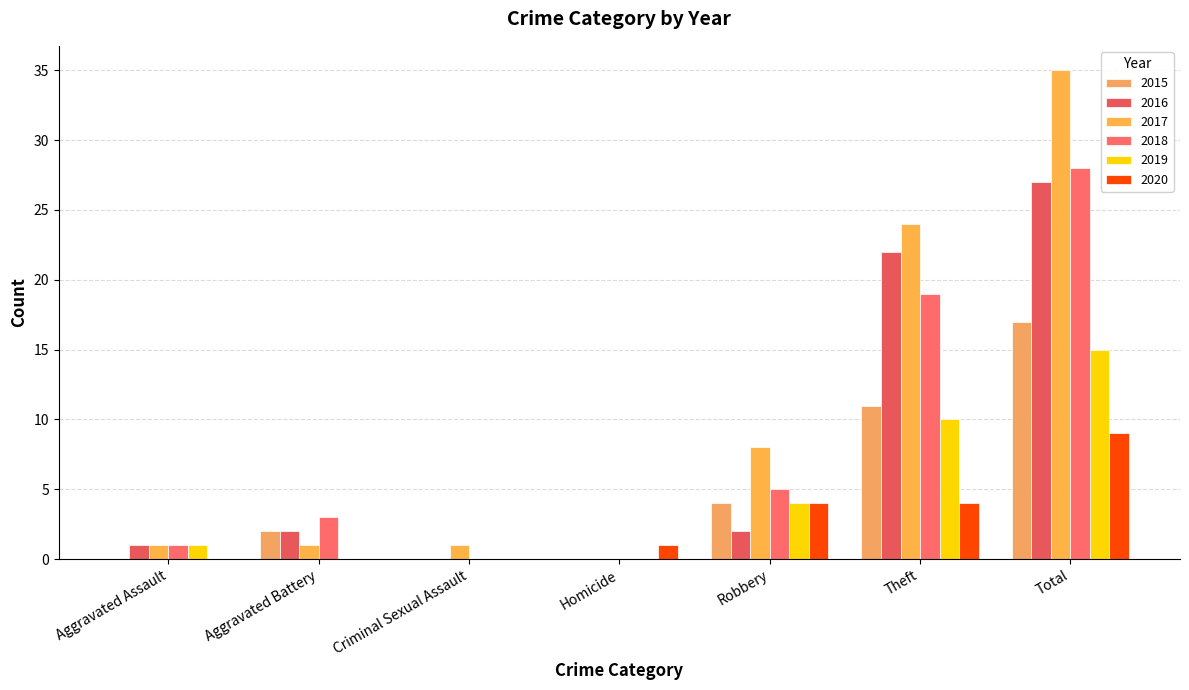

What is the total value across all series at Homicide?

1